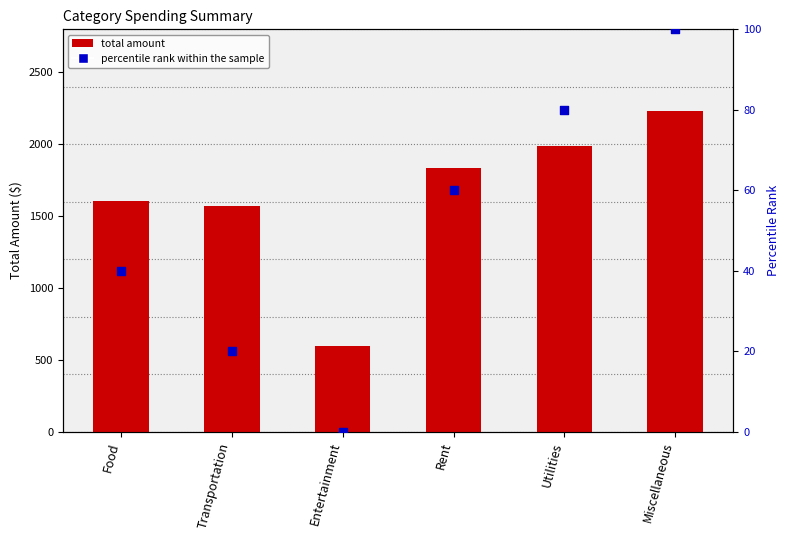

At which category is the sum across all series the highest?

Miscellaneous